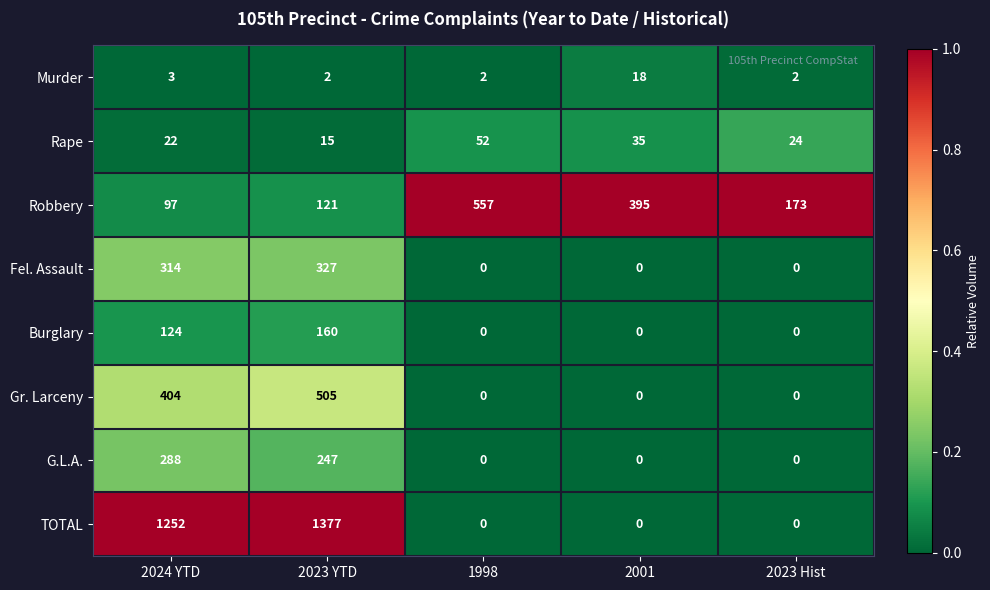

Which label corresponds to the largest value in the chart?

2023 YTD